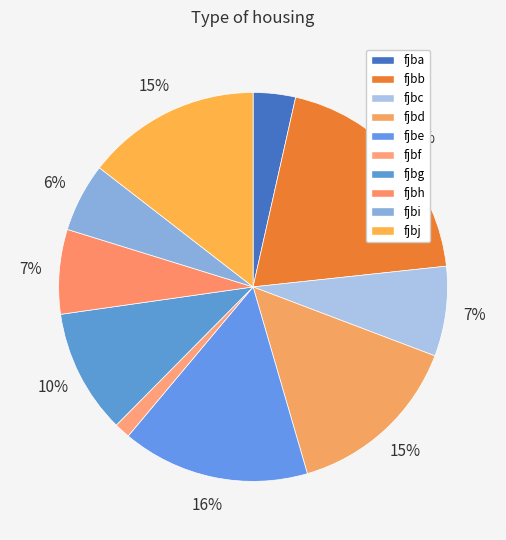

Combined, what portion of the pie is fjbf and fjbh?

8.4%